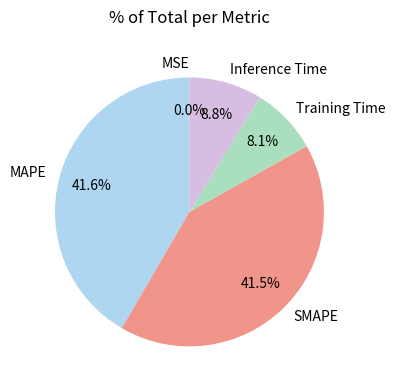

The Inference Time slice represents 9% of the pie. True or false?

True